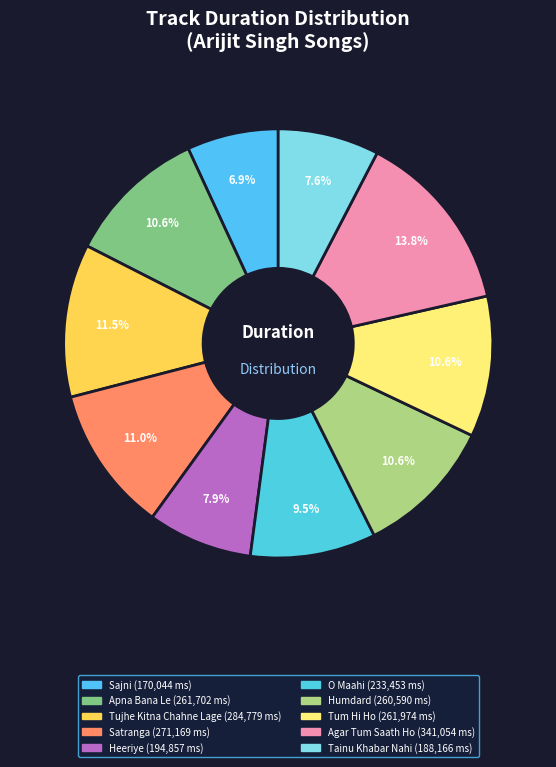

Count the number of slices in the pie.

10